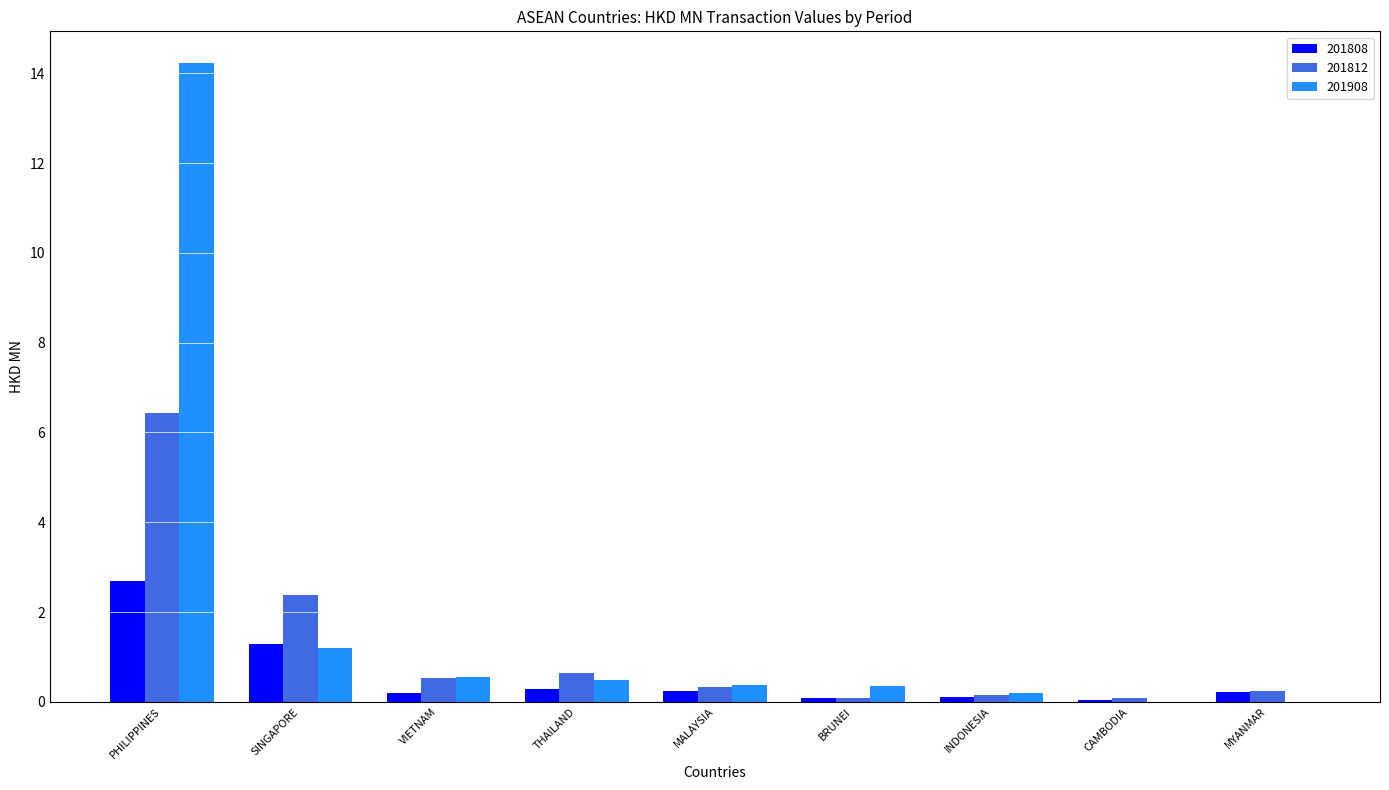

At which label is 201808 closest to 1?

SINGAPORE